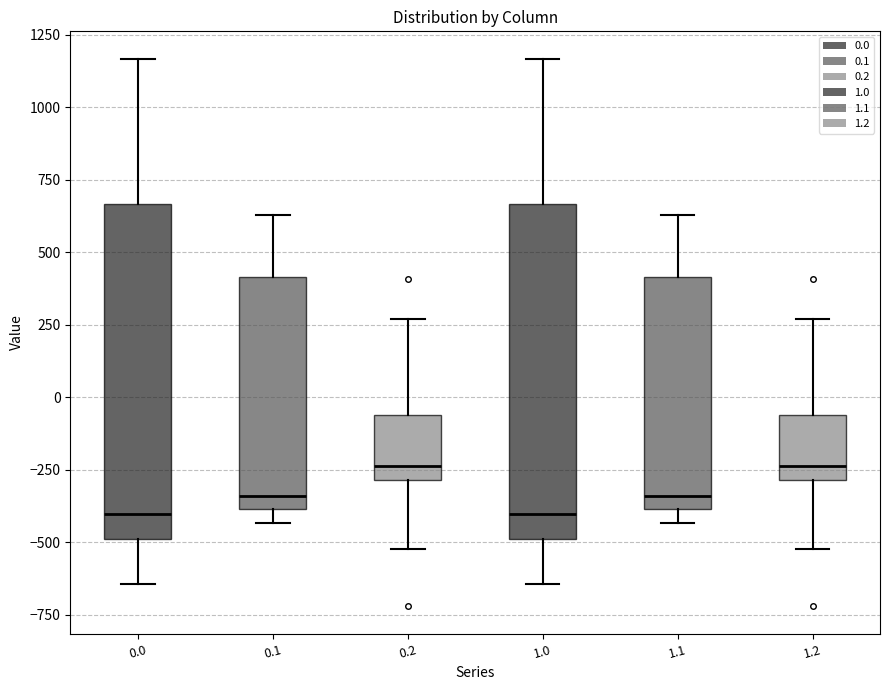

Where is the upper edge of the box at x = 0.1 on the y-axis? The values are not printed on the chart, so give them approximately, as read against the axis.

400